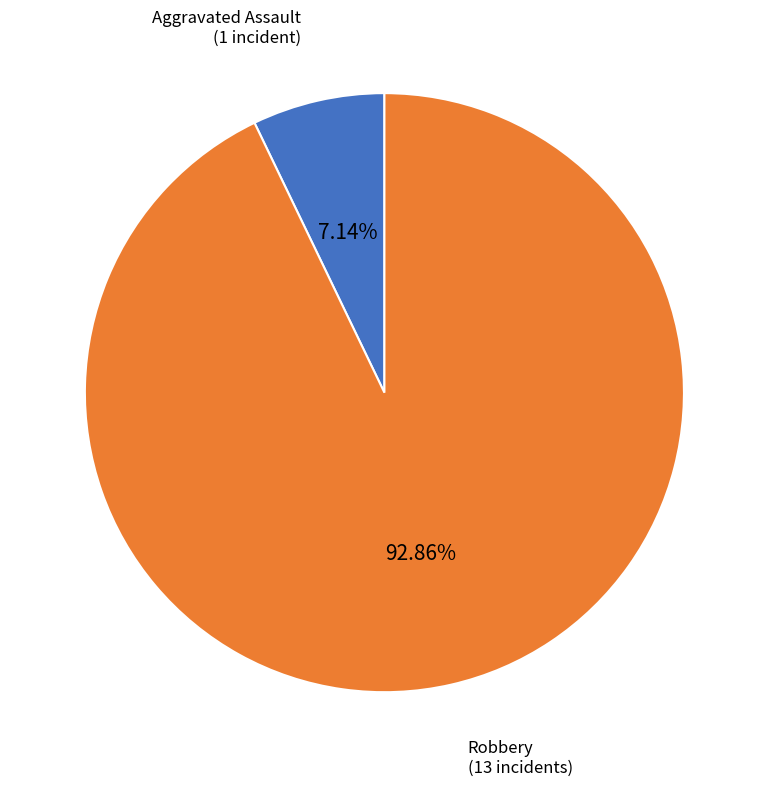

To the nearest percent, what is the difference between the largest and smallest slice percentages?

86%